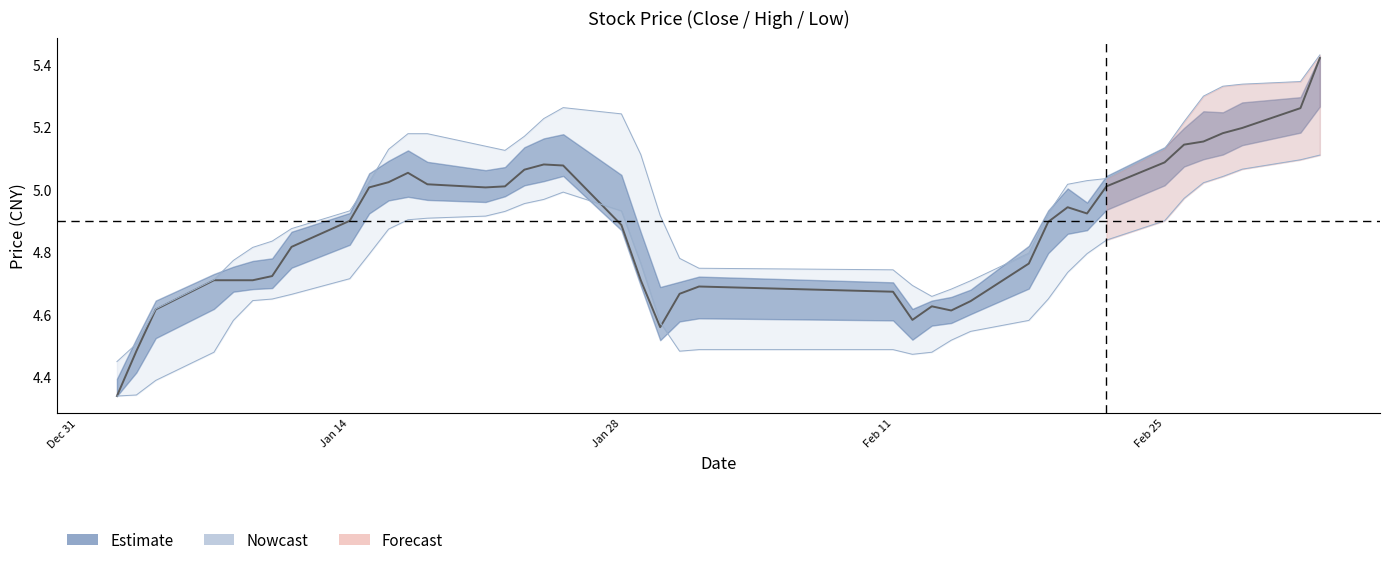

Is it true that high equals 7.0 at Feb 25?

False